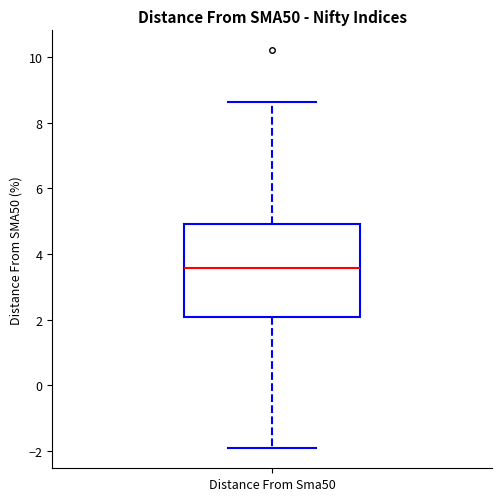

Transcribe this box plot: give where the median line is, the range the box spans, and where the two whiskers end, as read against the y-axis. The values are not printed on the chart, so give them approximately, as read against the axis.

median 3.6, box 2.0 to 5.0, whiskers -2.0 to 8.6